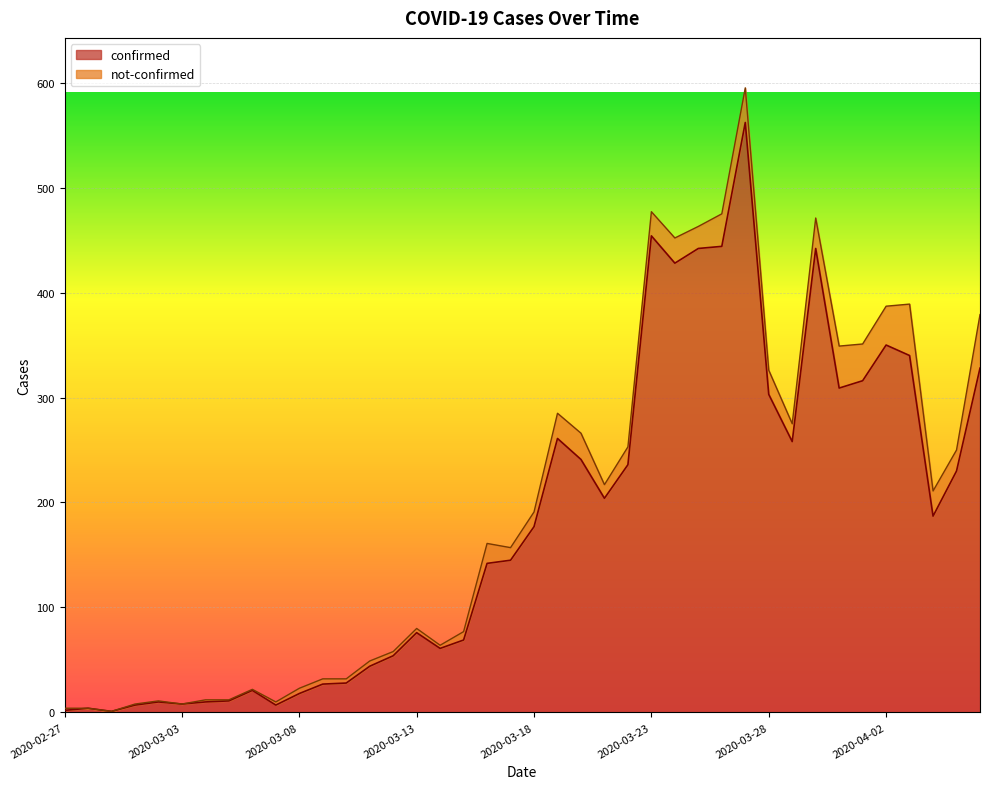

List the labels in order of value, smallest first.

2020-02-29, 2020-02-27, 2020-02-28, 2020-03-01, 2020-03-07, 2020-03-03, 2020-03-02, 2020-03-04, 2020-03-05, 2020-03-08, 2020-03-06, 2020-03-09, 2020-03-10, 2020-03-11, 2020-03-12, 2020-03-14, 2020-03-15, 2020-03-13, 2020-03-16, 2020-03-17, 2020-03-18, 2020-04-04, 2020-03-21, 2020-04-05, 2020-03-22, 2020-03-20, 2020-03-29, 2020-03-19, 2020-03-28, 2020-03-31, 2020-04-01, 2020-04-06, 2020-04-03, 2020-04-02, 2020-03-24, 2020-03-25, 2020-03-30, 2020-03-26, 2020-03-23, 2020-03-27